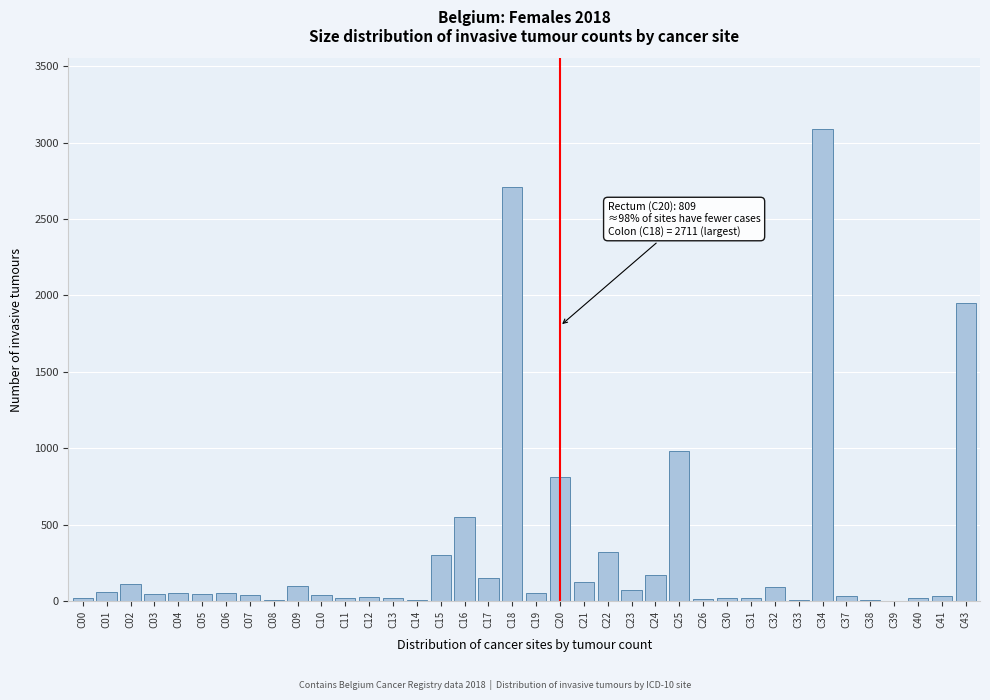

Is it true that the value at C20 is 809?

True